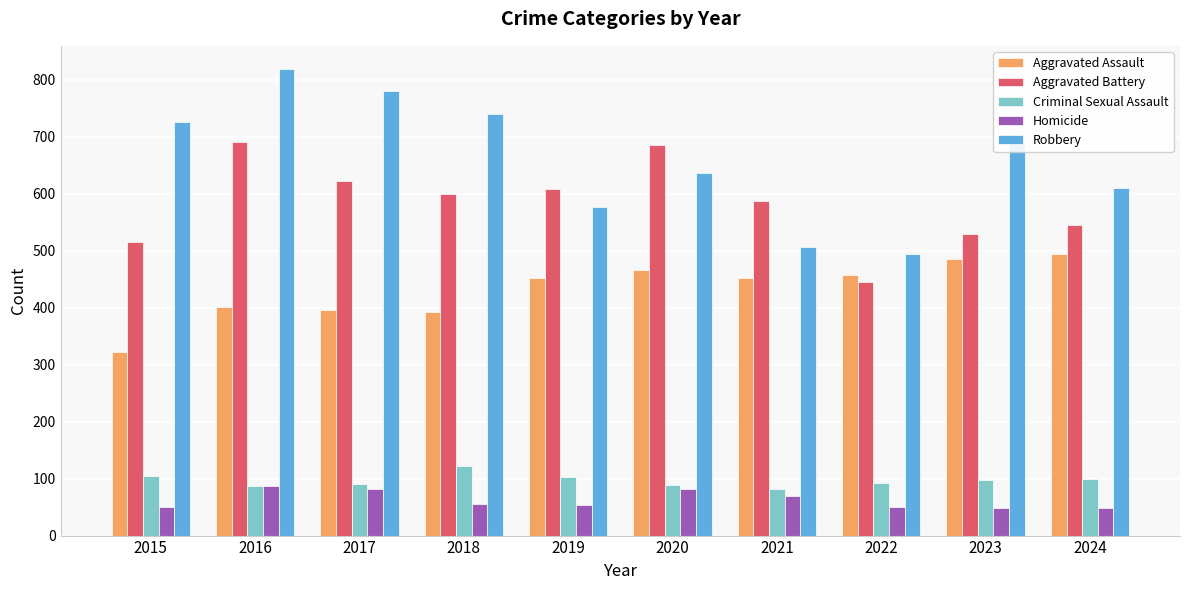

Does the chart contain stacked bars?

No